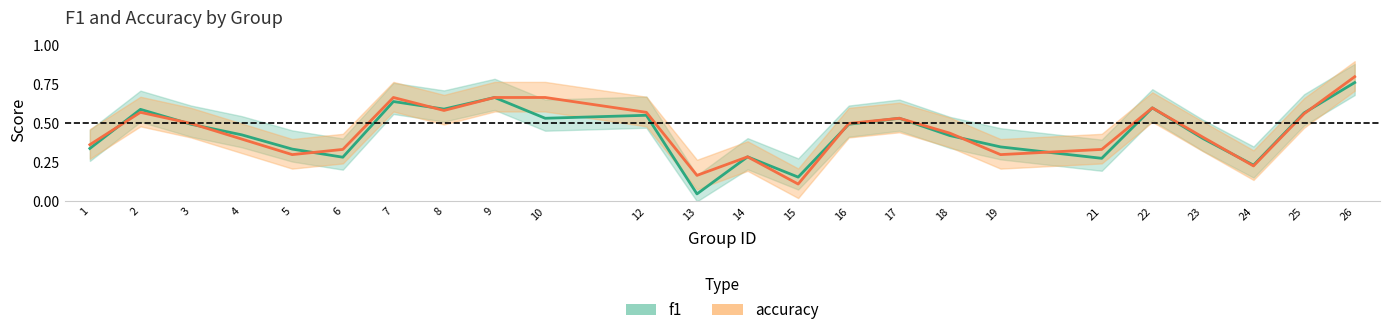

Which series has the largest total across all categories?

accuracy